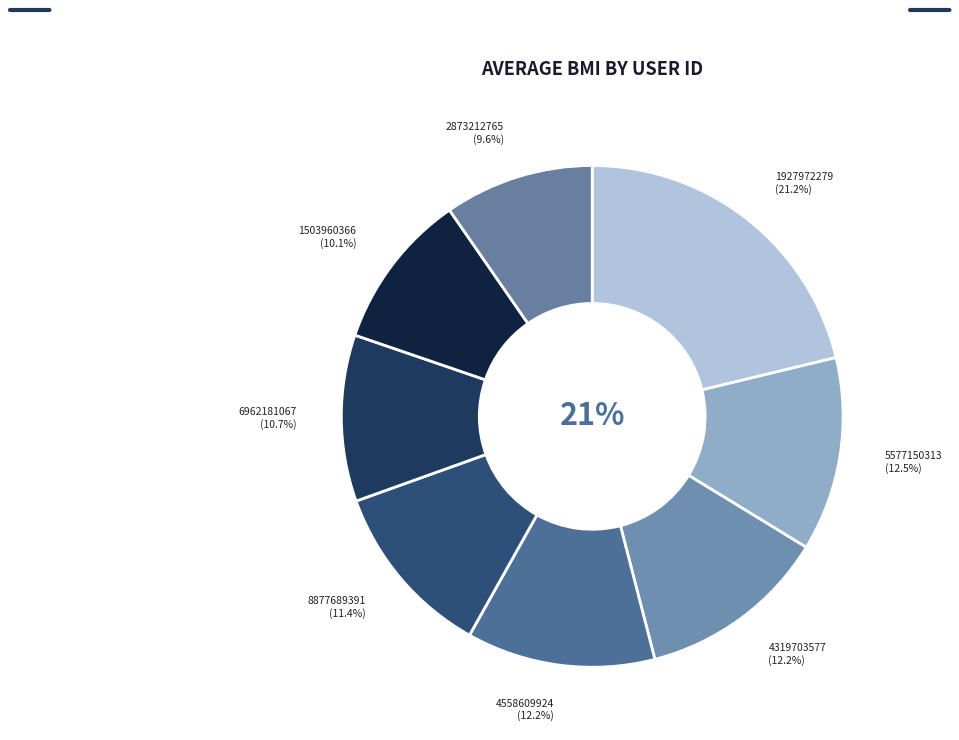

Between 5577150313 and 1503960366, which is larger?

5577150313